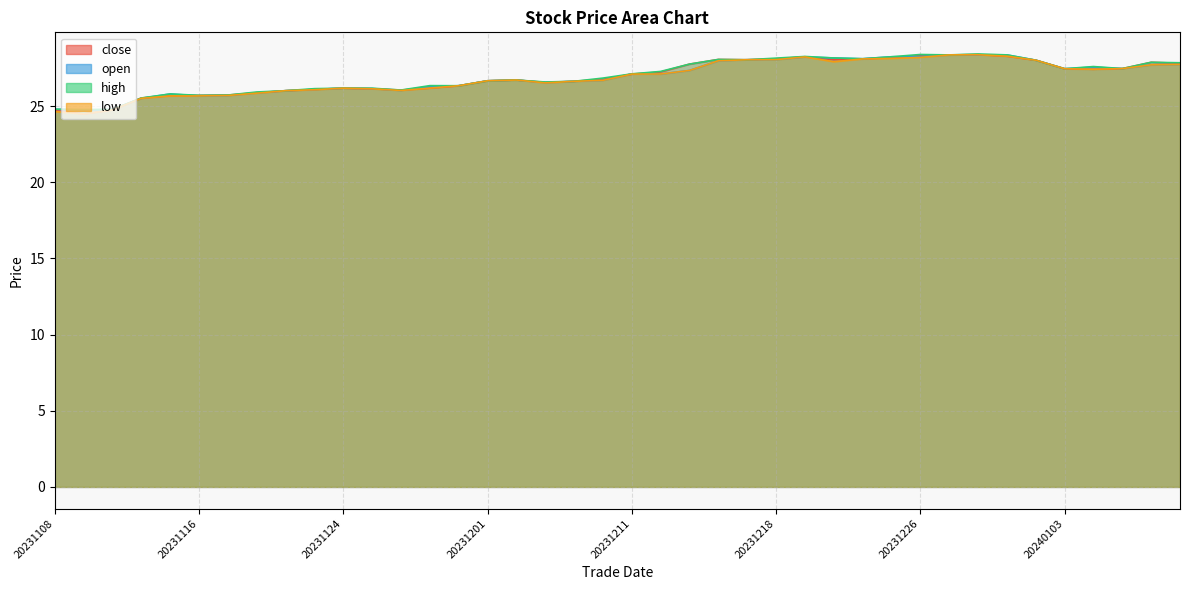

True or false: high and close intersect in this chart.

False